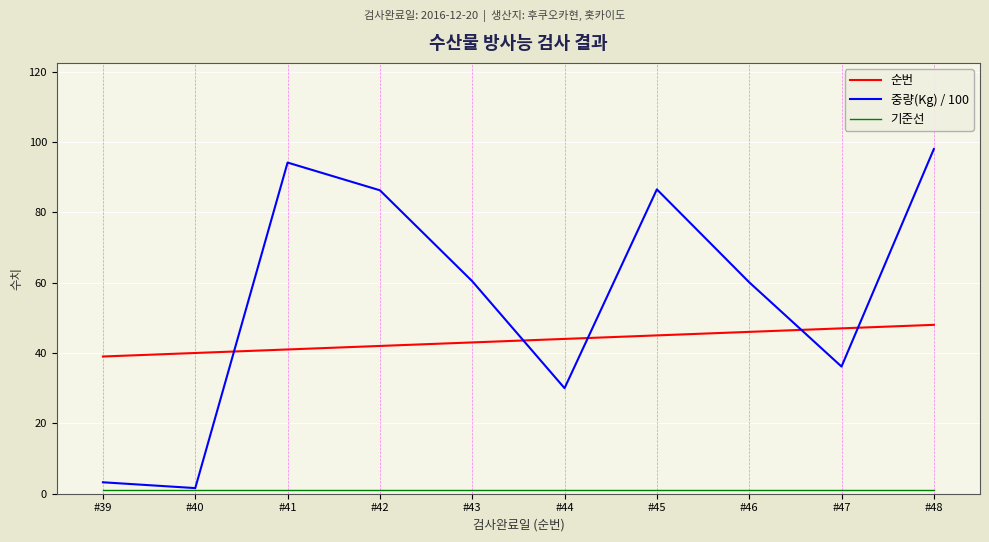

What is the minimum value for 순번?

39.0